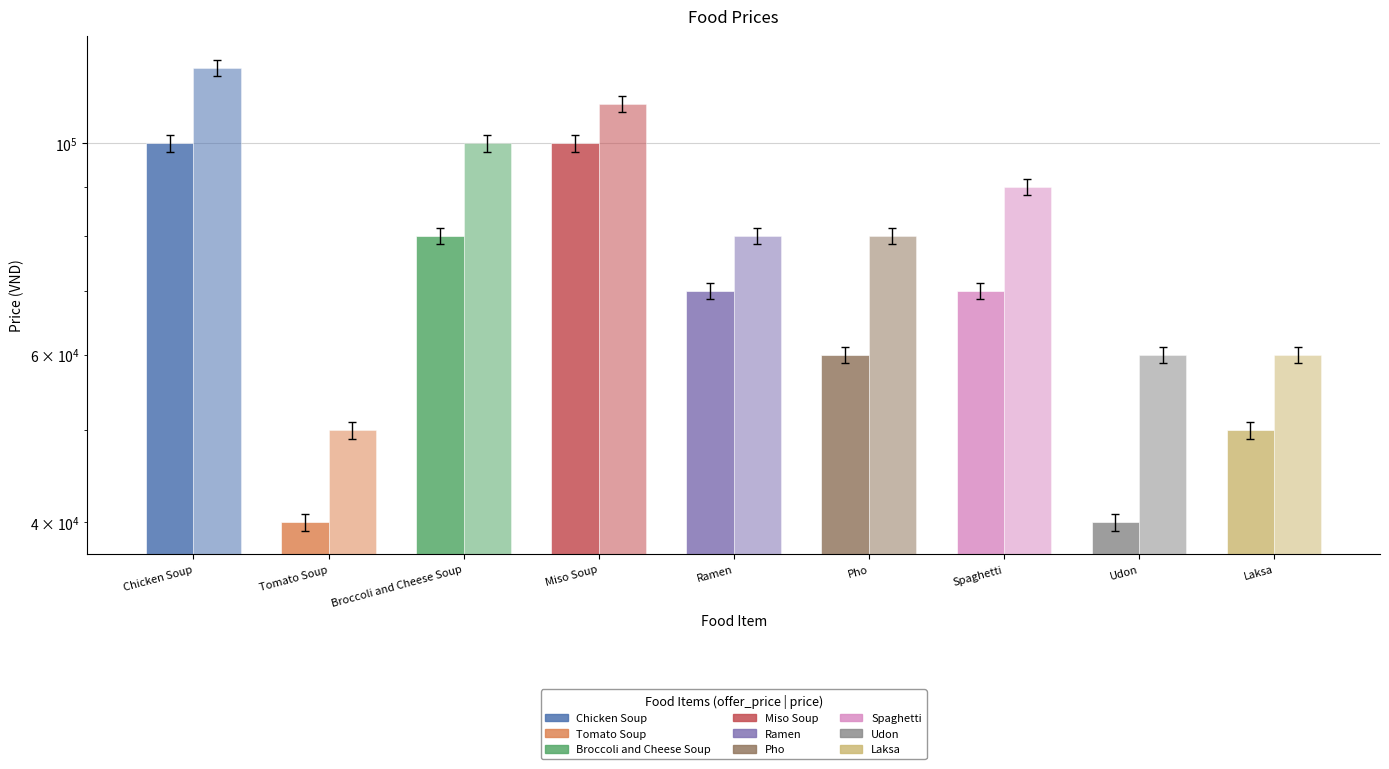

Is it true that price equals 151045 at Miso Soup?

False